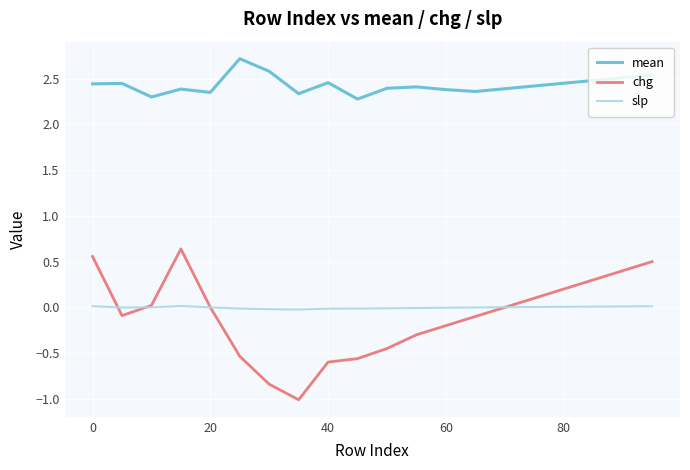

How many lines are shown in the chart?

3